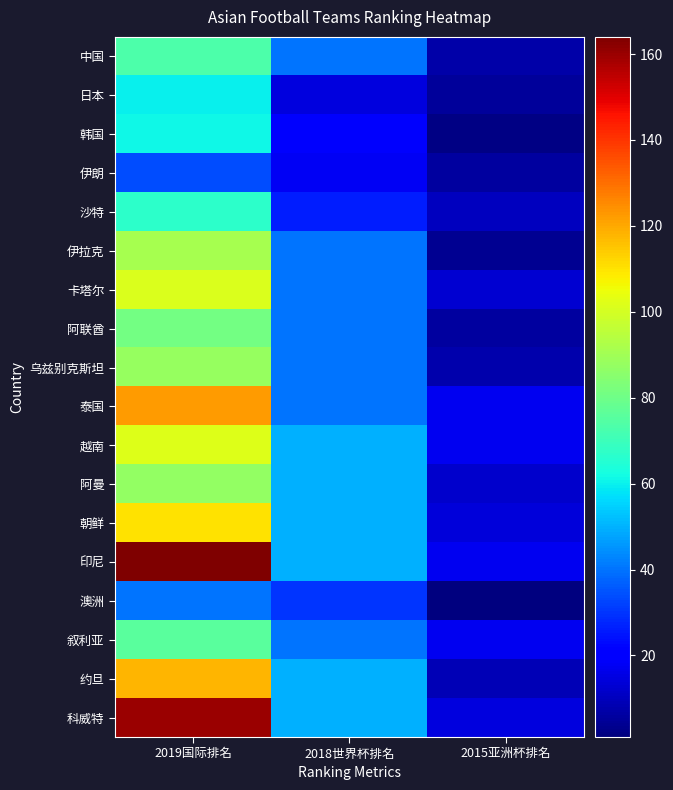

Rank the series at 2019国际排名 from highest to lowest value.

印尼, 科威特, 泰国, 约旦, 朝鲜, 越南, 卡塔尔, 伊拉克, 乌兹别克斯坦, 阿曼, 阿联酋, 叙利亚, 中国, 沙特, 韩国, 日本, 澳洲, 伊朗